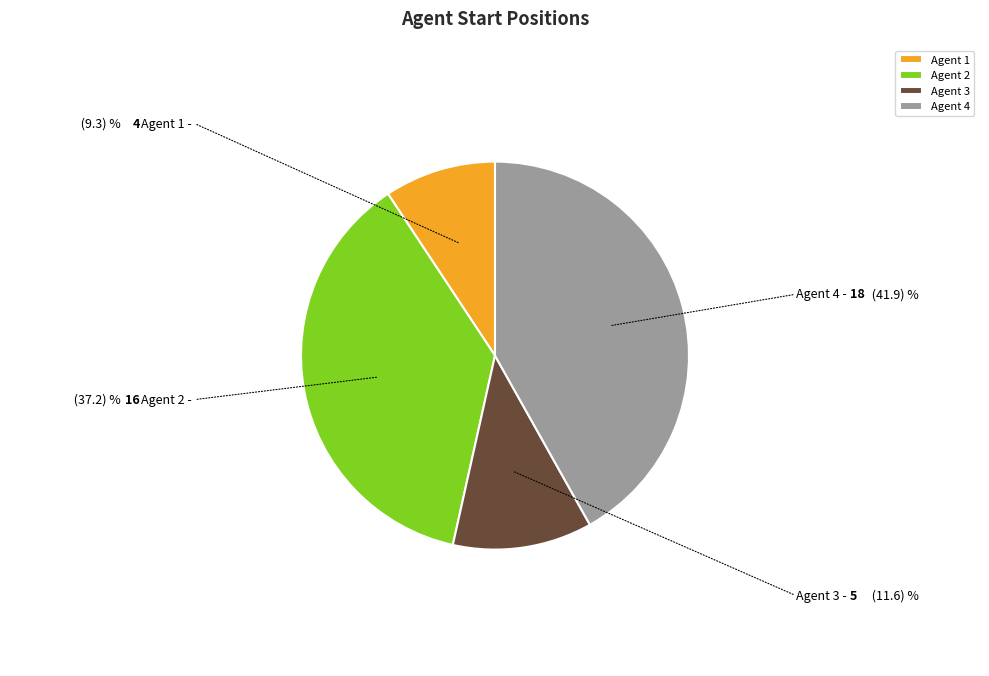

Count the number of slices in the pie.

4